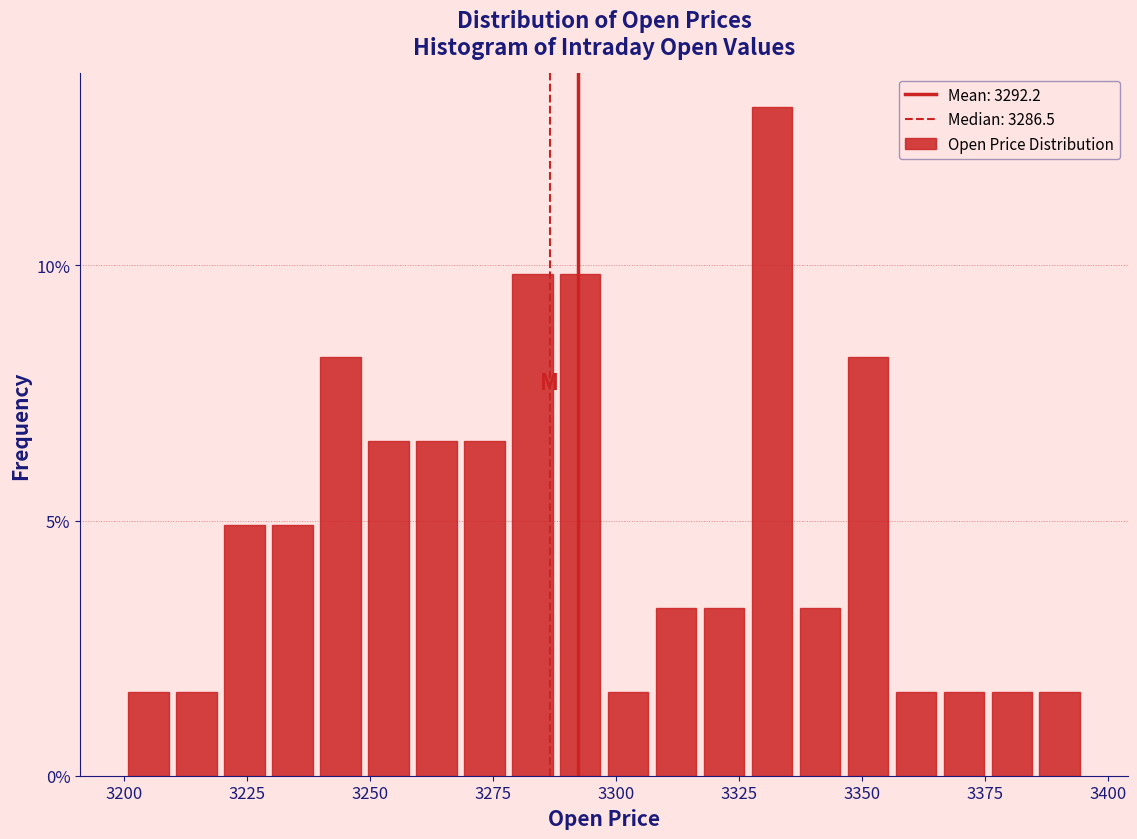

Read against the x-axis, roughly where is the centre of the tallest bar?

3330